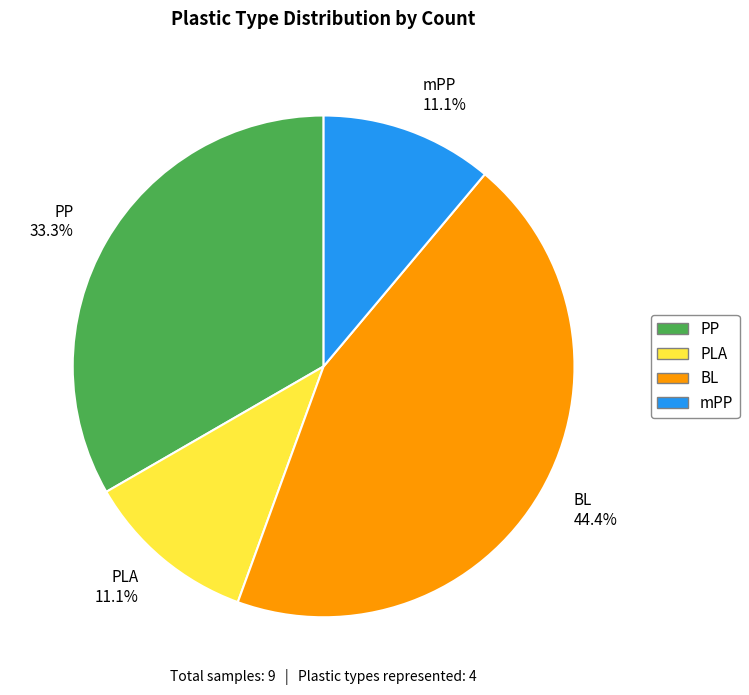

To the nearest percent, what percentage of the pie is PLA?

11%